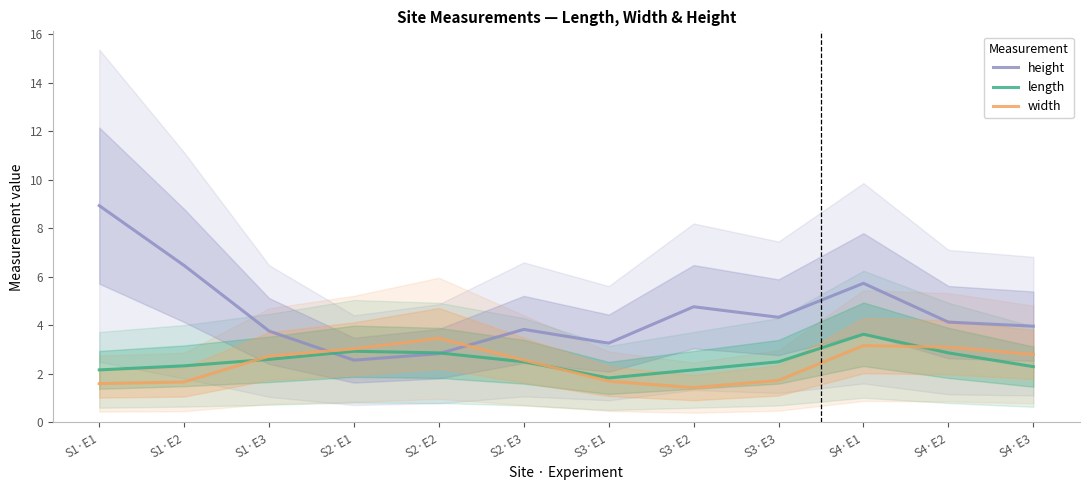

How many lines are shown in the chart?

3